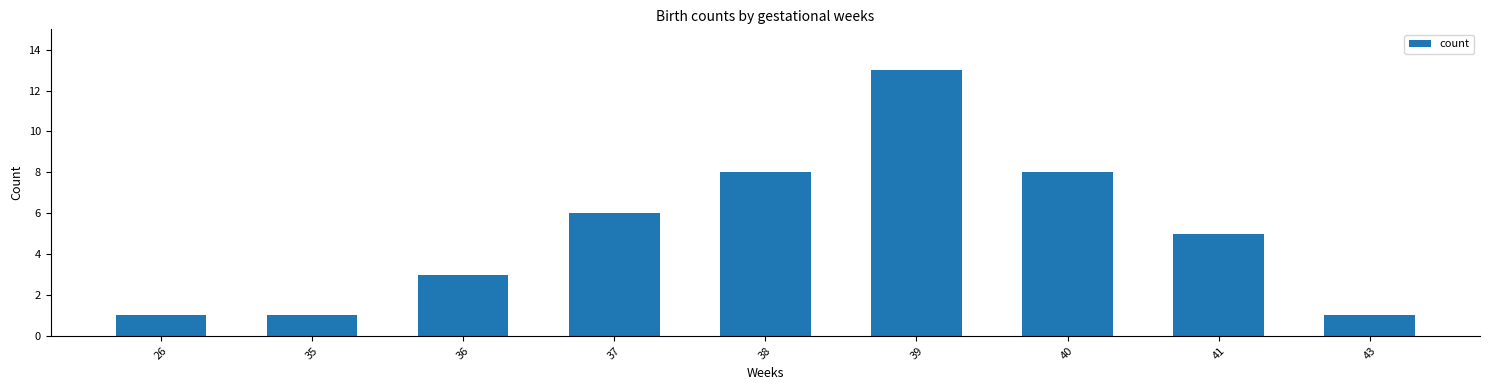

How many data points are less than 5?

4